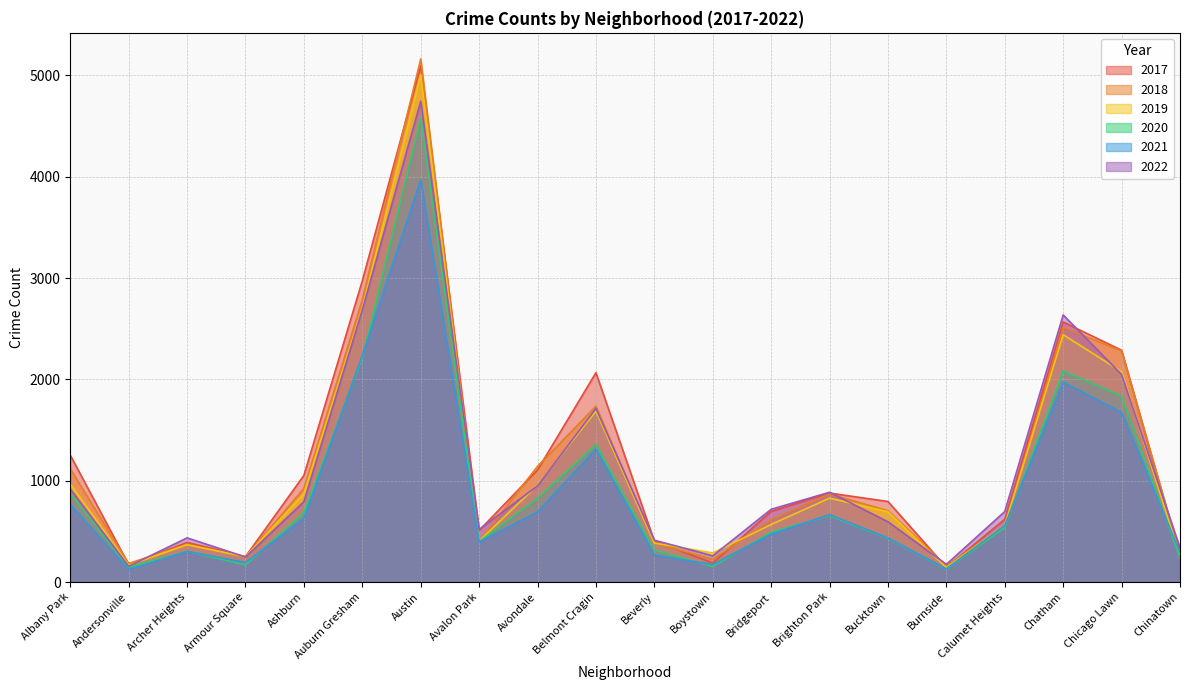

Rank the categories by 2022 value from highest to lowest.

Austin, Auburn Gresham, Chatham, Chicago Lawn, Belmont Cragin, Avondale, Albany Park, Brighton Park, Ashburn, Bridgeport, Calumet Heights, Bucktown, Avalon Park, Archer Heights, Beverly, Chinatown, Boystown, Armour Square, Burnside, Andersonville